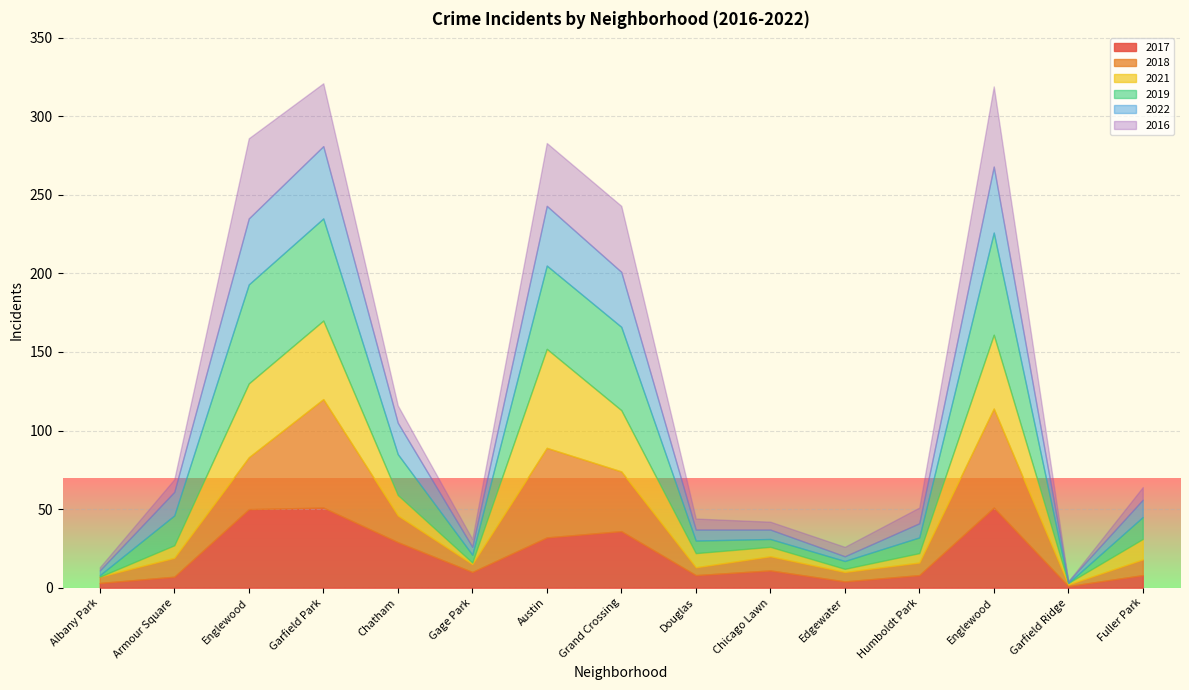

Reading left to right, extract all data points from this chart.

2017: 3	7	50	51	29	10	32	36	8	11	4	8	51	1	8
2018: 4	12	33	69	17	5	57	38	5	9	6	8	63	1	10
2021: 0	8	47	50	13	1	63	39	9	6	2	6	47	1	13
2019: 1	19	63	65	26	5	53	53	8	5	5	10	65	0	14
2022: 3	15	42	46	20	5	38	35	7	6	3	9	42	1	11
2016: 2	8	51	40	11	5	40	42	7	5	6	10	51	0	8